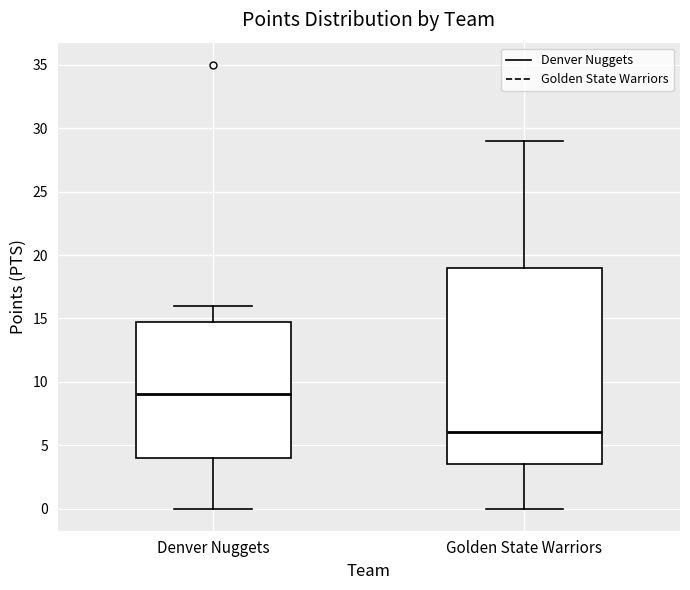

Which box has the highest median line?

Denver Nuggets